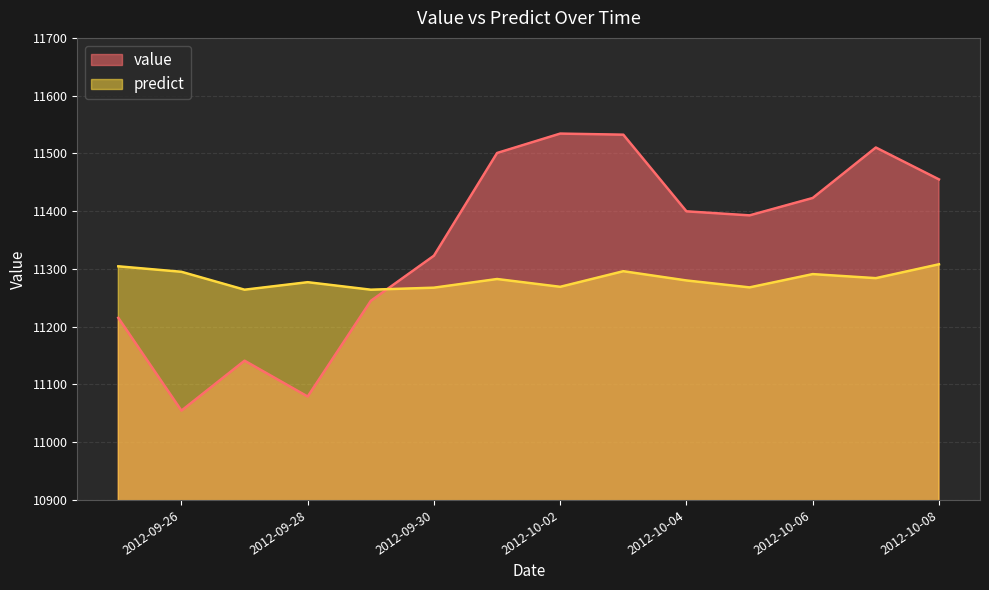

What is the total value across all series at 2012-10-05?

22660.7